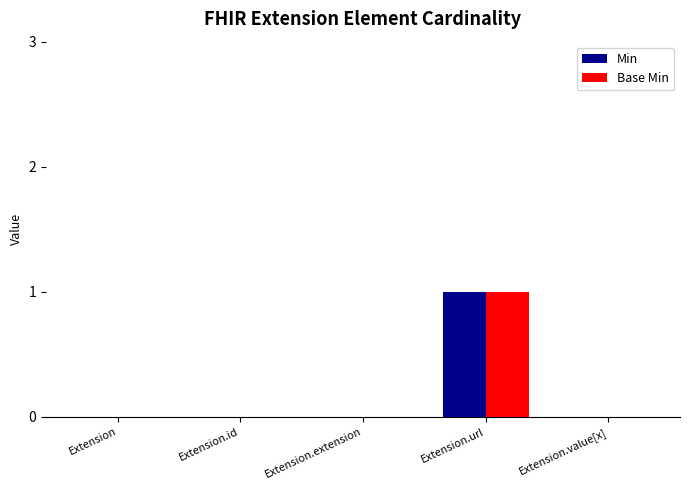

The value of Base Min at Extension.id is 0. True or false?

True